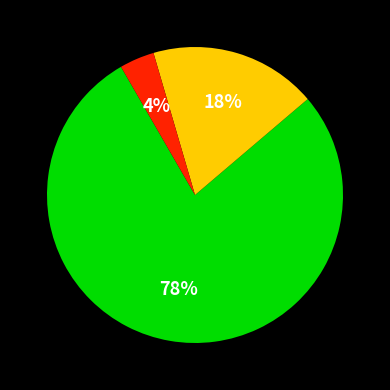

Is there any slice that represents more than half of the pie?

Yes